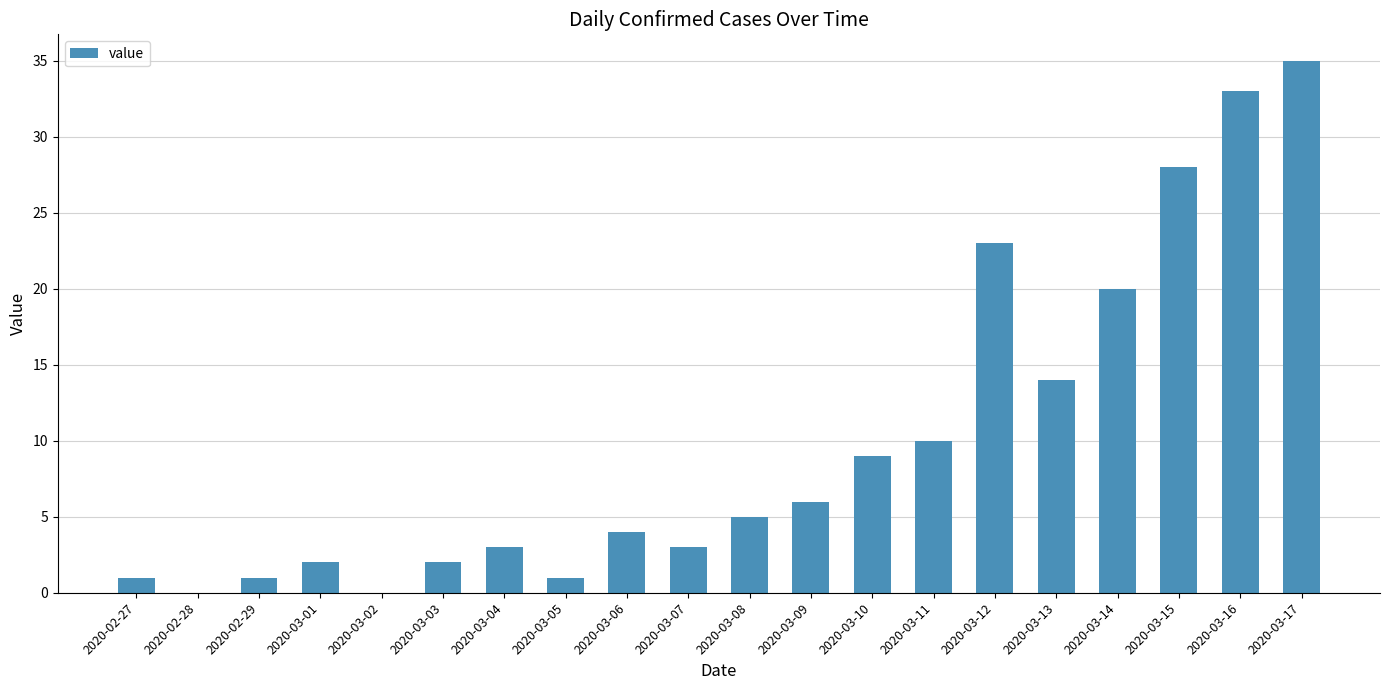

What is the maximum value shown in the chart?

35